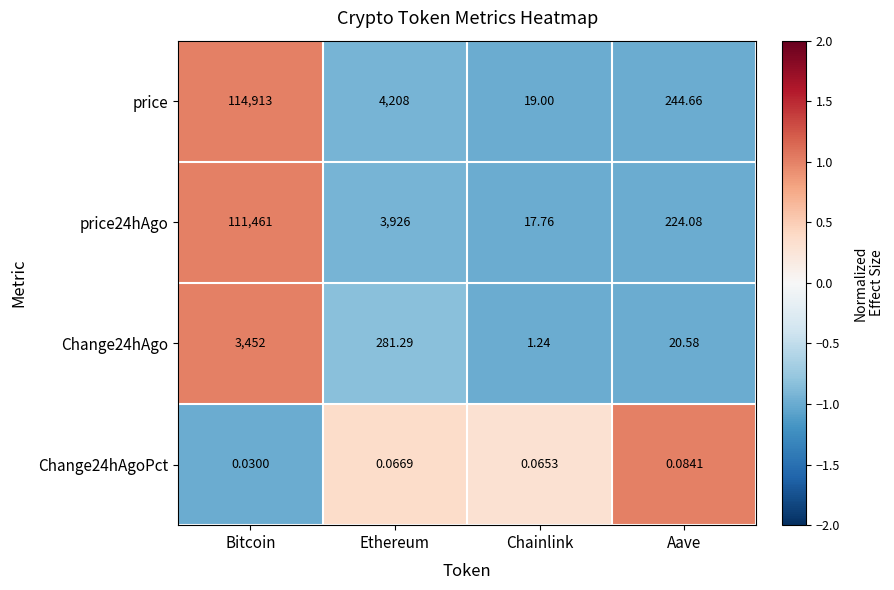

Which series has the largest range (max minus min)?

price